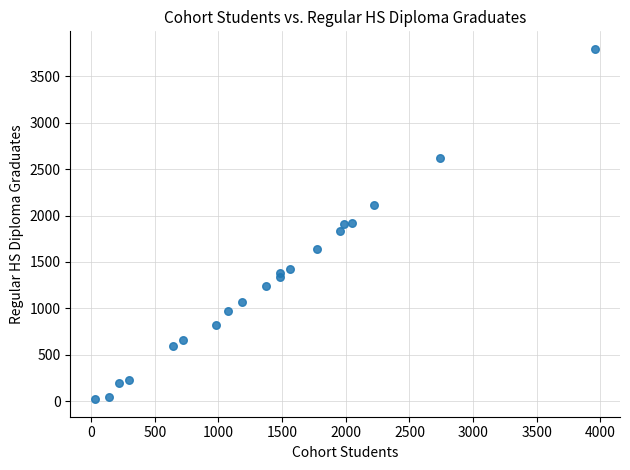

What is the range of Y values (max minus min)?

3775